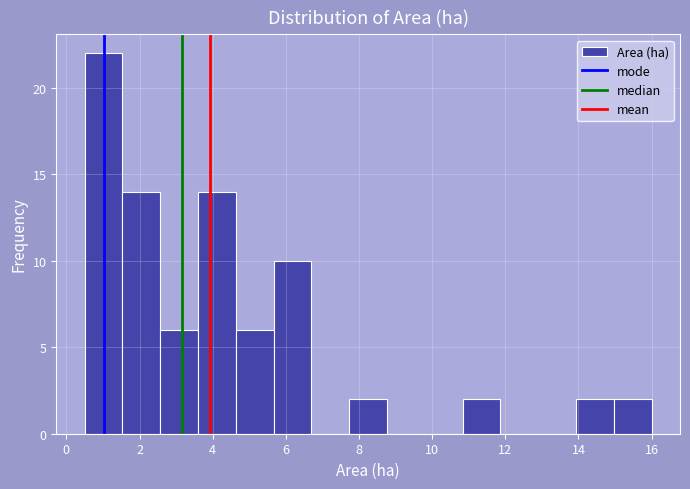

Over which range of the x-axis is the bar tallest?

0.6 to 1.6